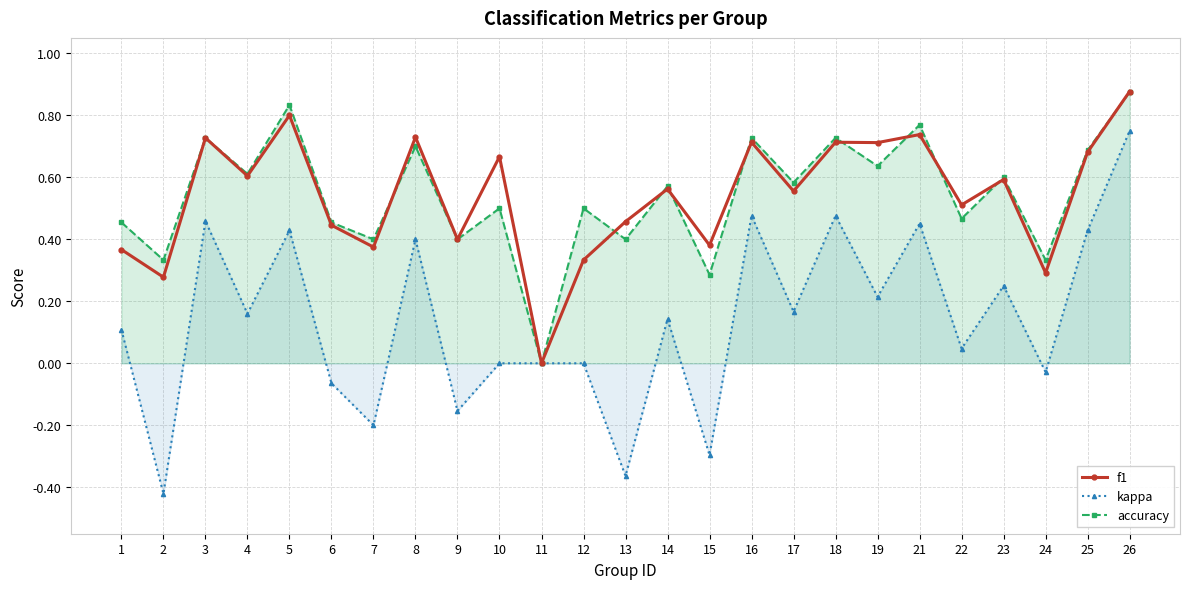

What is the approximate value of accuracy at 7?

0.4